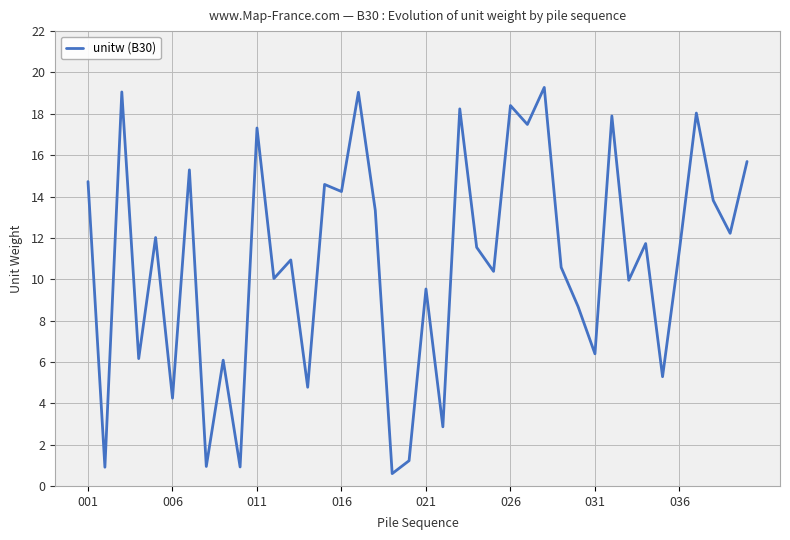

What is the maximum value shown in the chart?

19.3